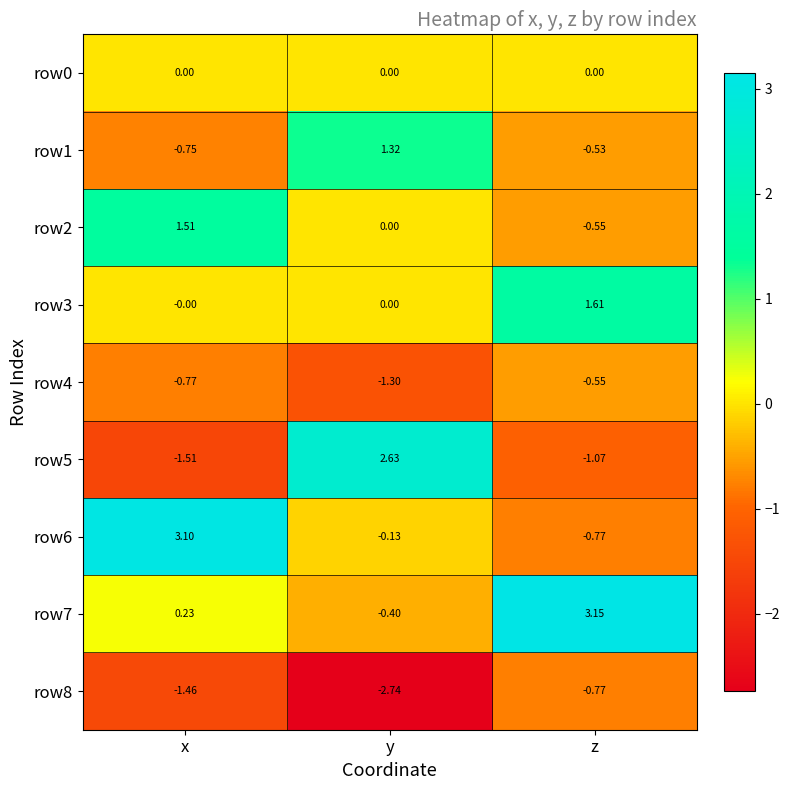

At which category is the sum across all series the highest?

z